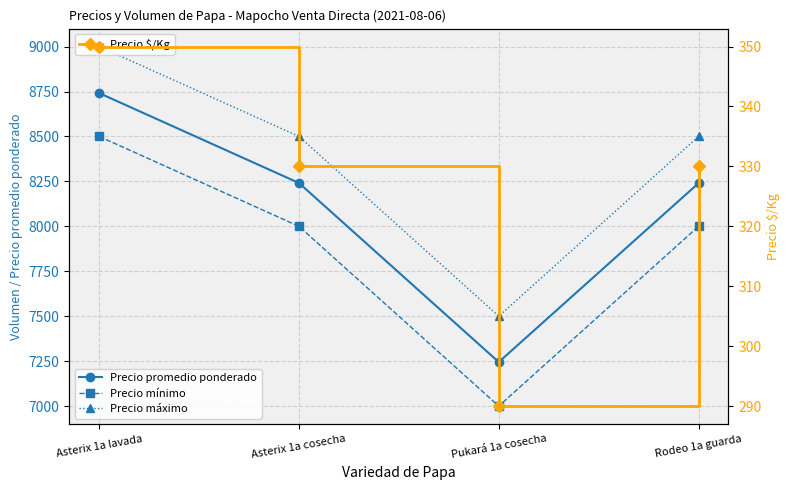

At how many categories does at least one series exceed 5301?

4